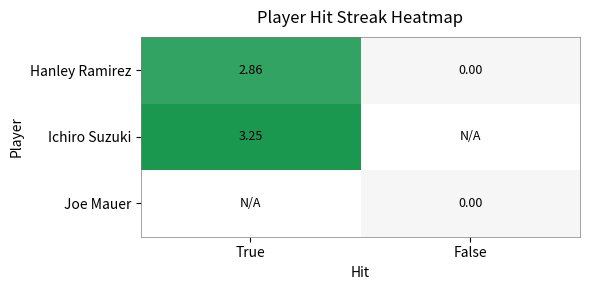

Rank the categories by Hanley Ramirez value from highest to lowest.

True, False